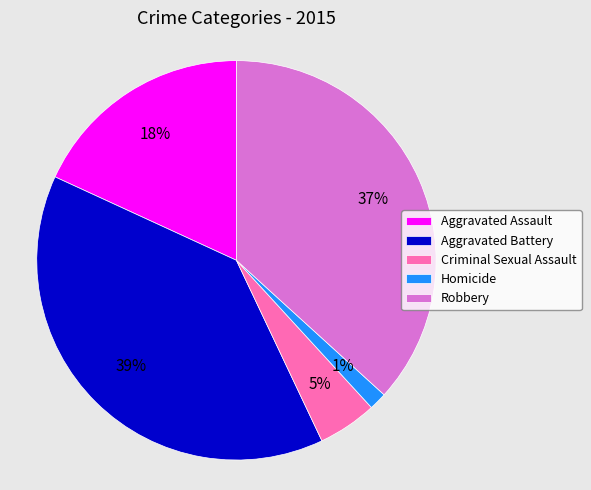

What is the smallest slice in the pie chart?

Homicide